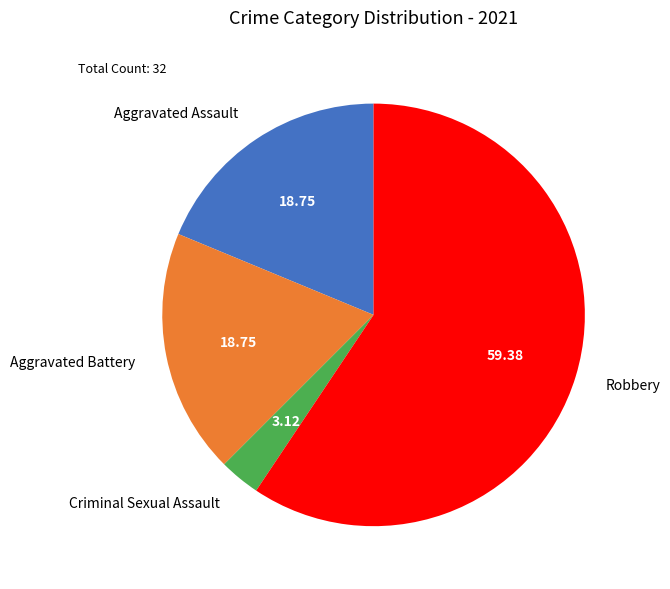

Which category accounts for the majority?

Robbery